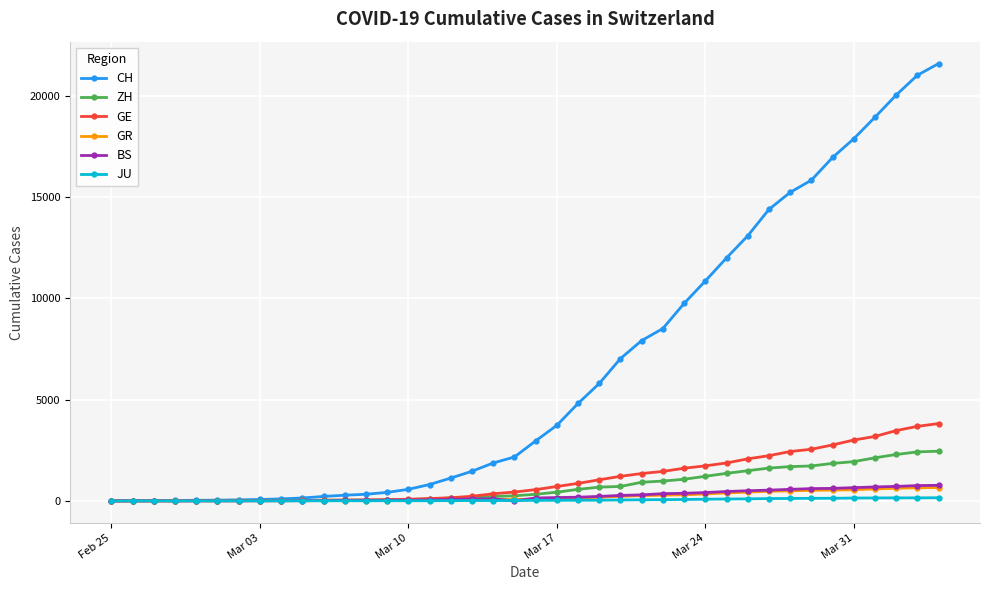

Which series has the widest spread of values?

CH